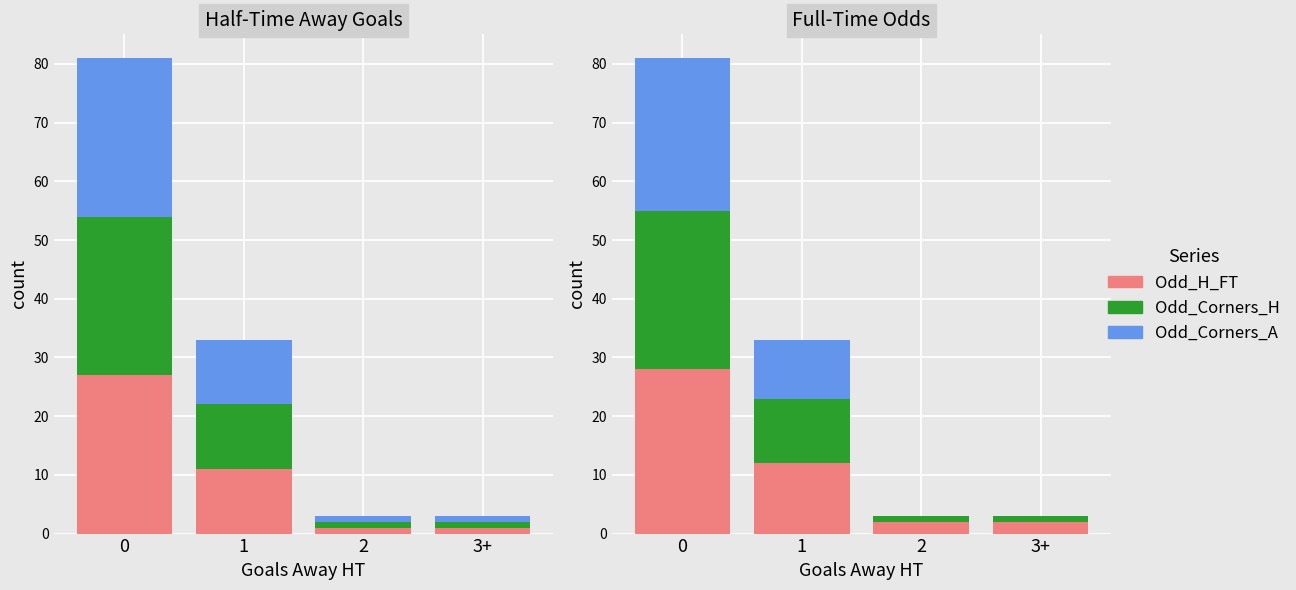

List the series in order of their peak value, highest first.

Odd_H_FT, Odd_Corners_H, Odd_Corners_A